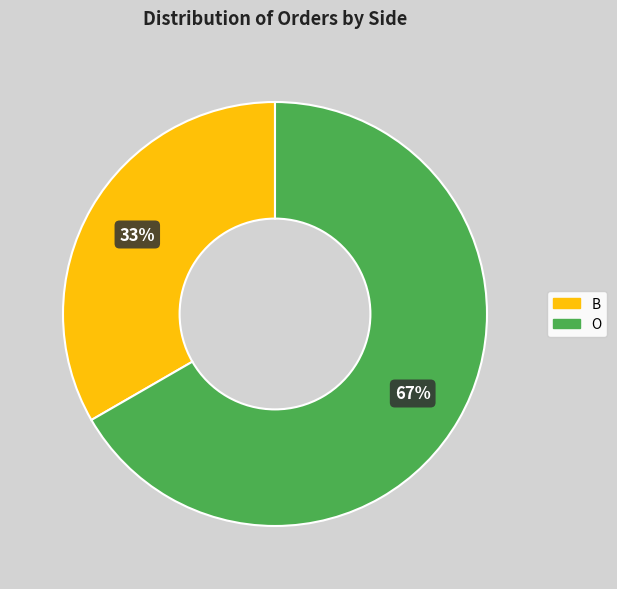

How many slices are in this pie chart?

2